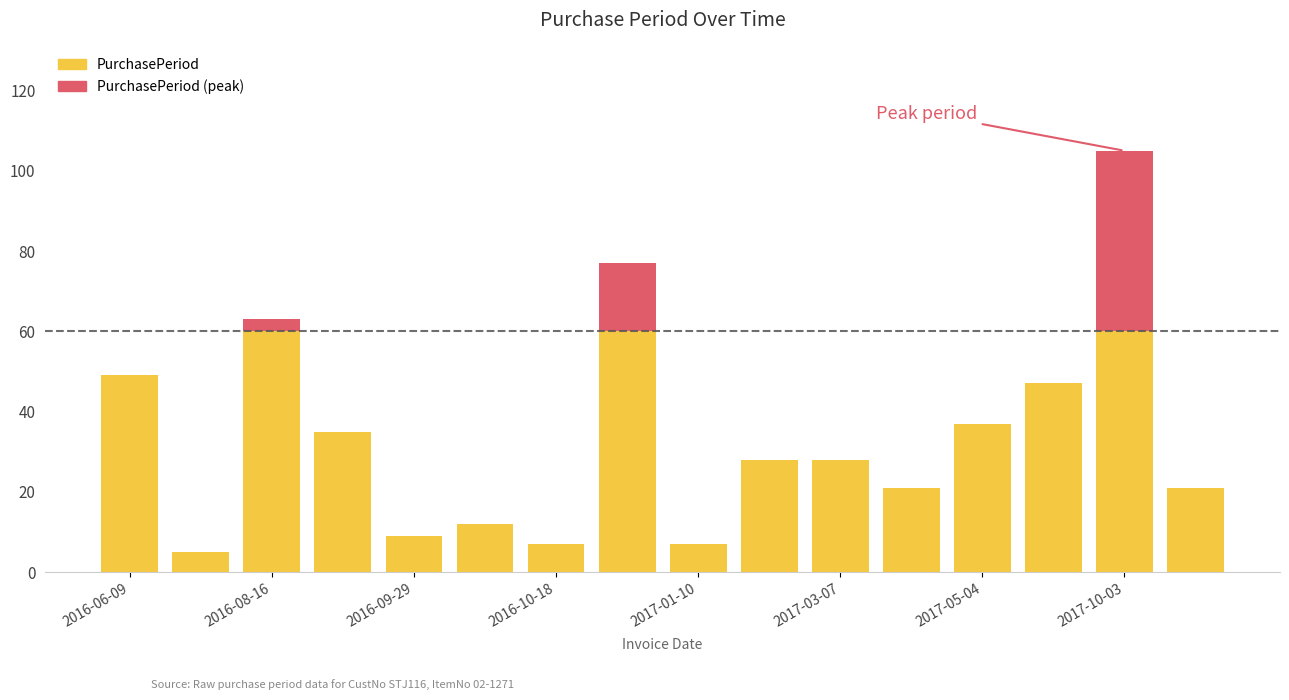

What is the highest value of the PurchasePeriod series?

60